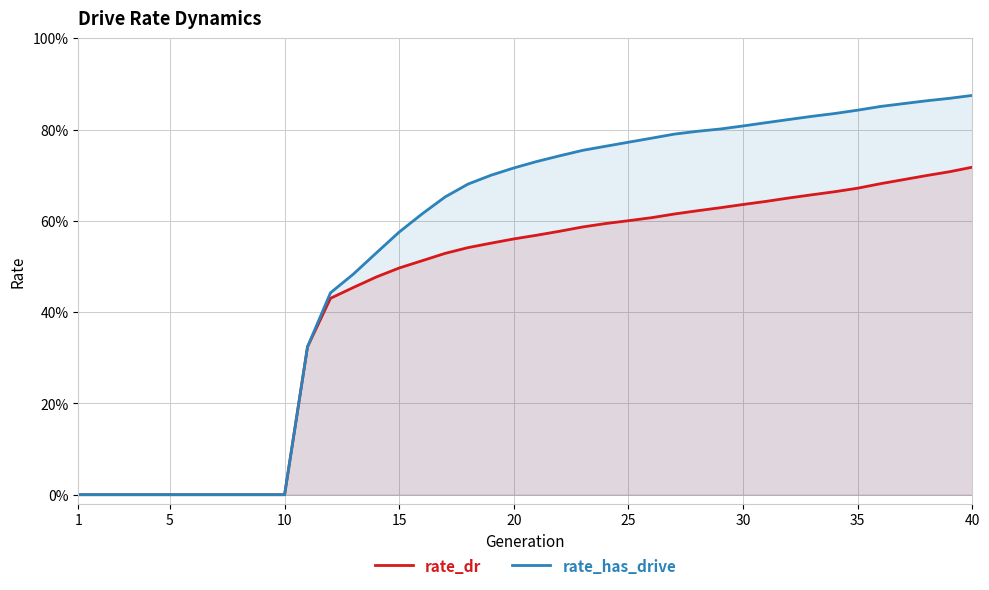

How many lines are shown in the chart?

2